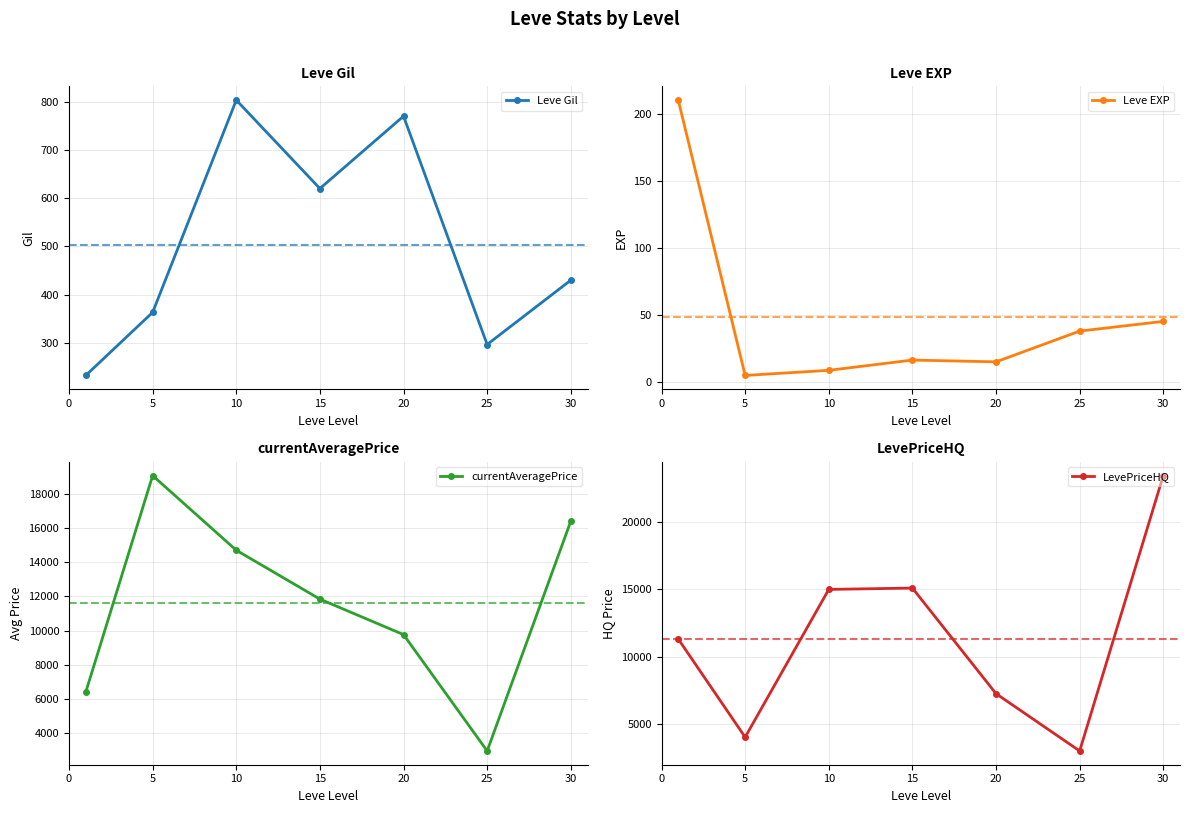

The currentAveragePrice series shows 11836.0 at 15. True or false?

True